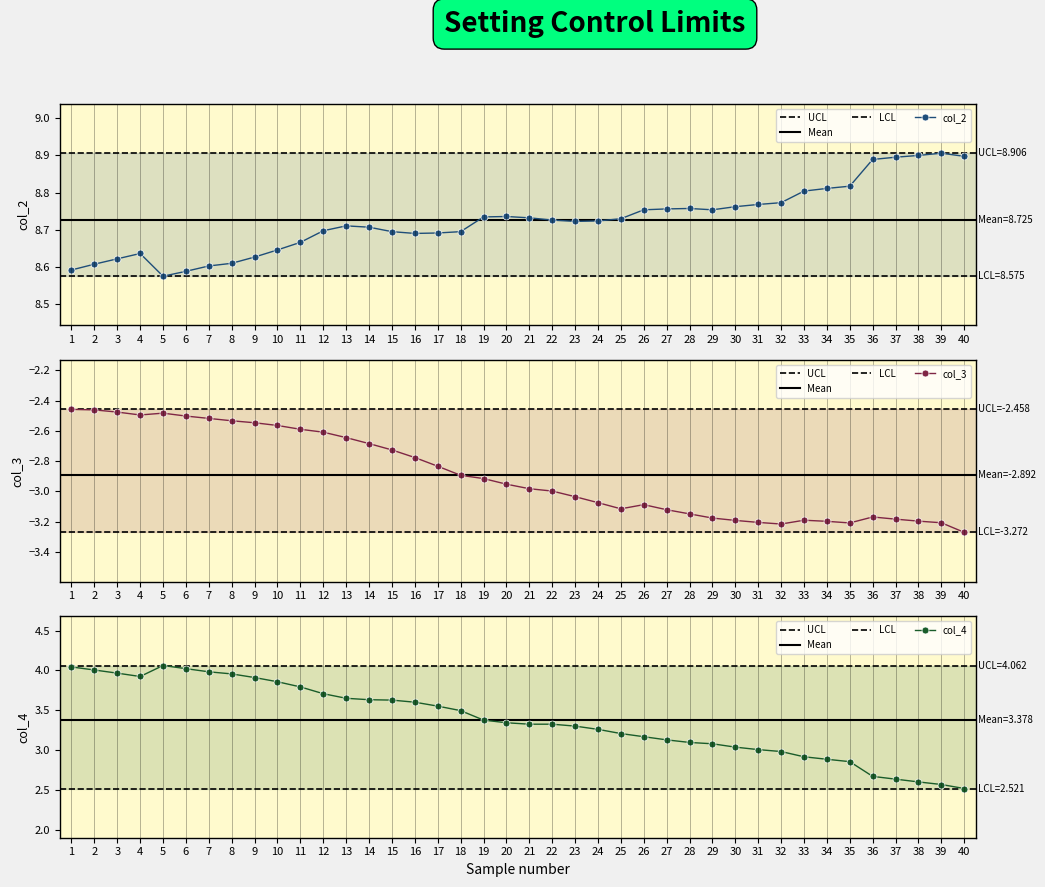

What is the total value across all series at 13?

9.7